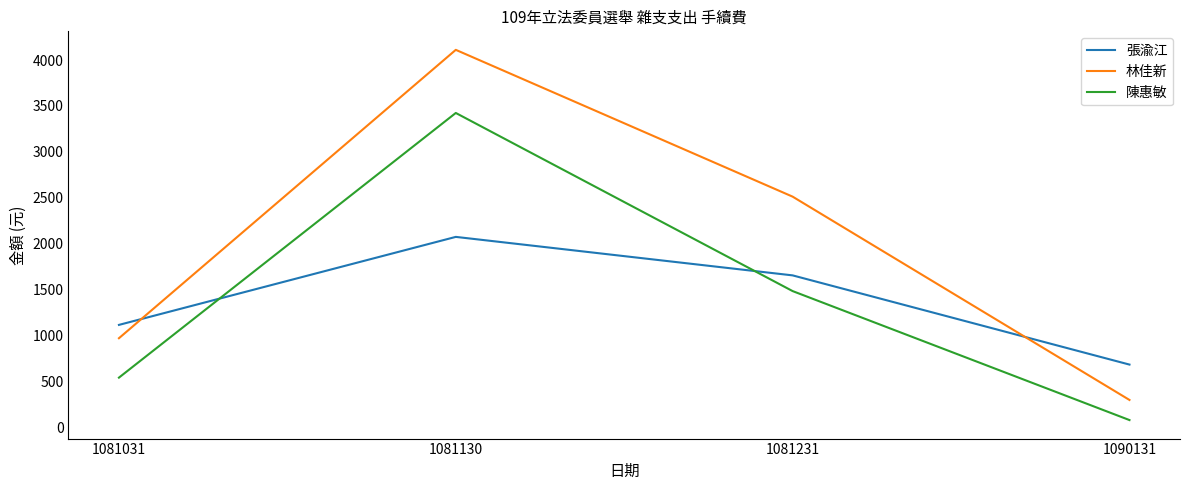

What is the highest value of the 林佳新 series?

4111